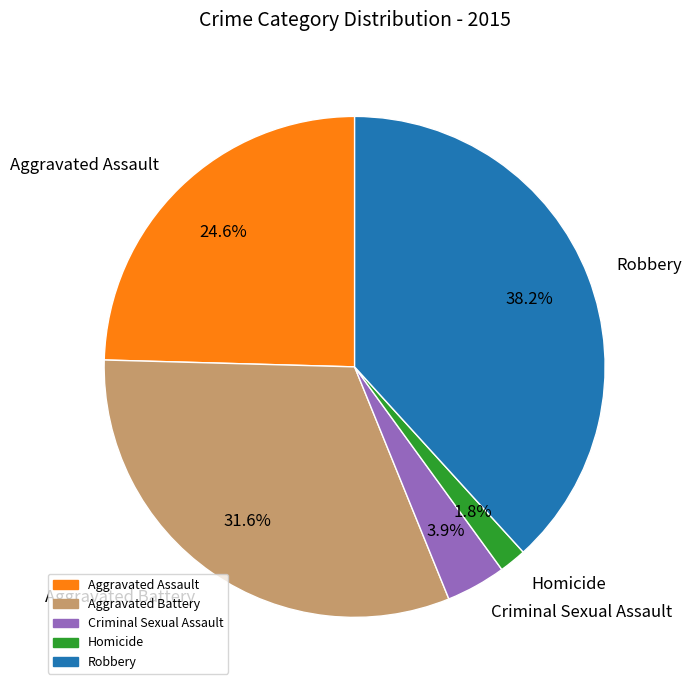

Between Criminal Sexual Assault and Aggravated Battery, which is larger?

Aggravated Battery